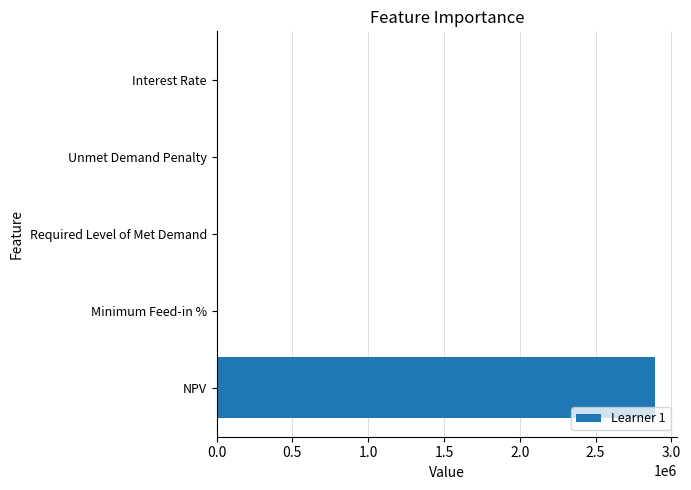

Is it true that the value at Unmet Demand Penalty is 0.0?

True